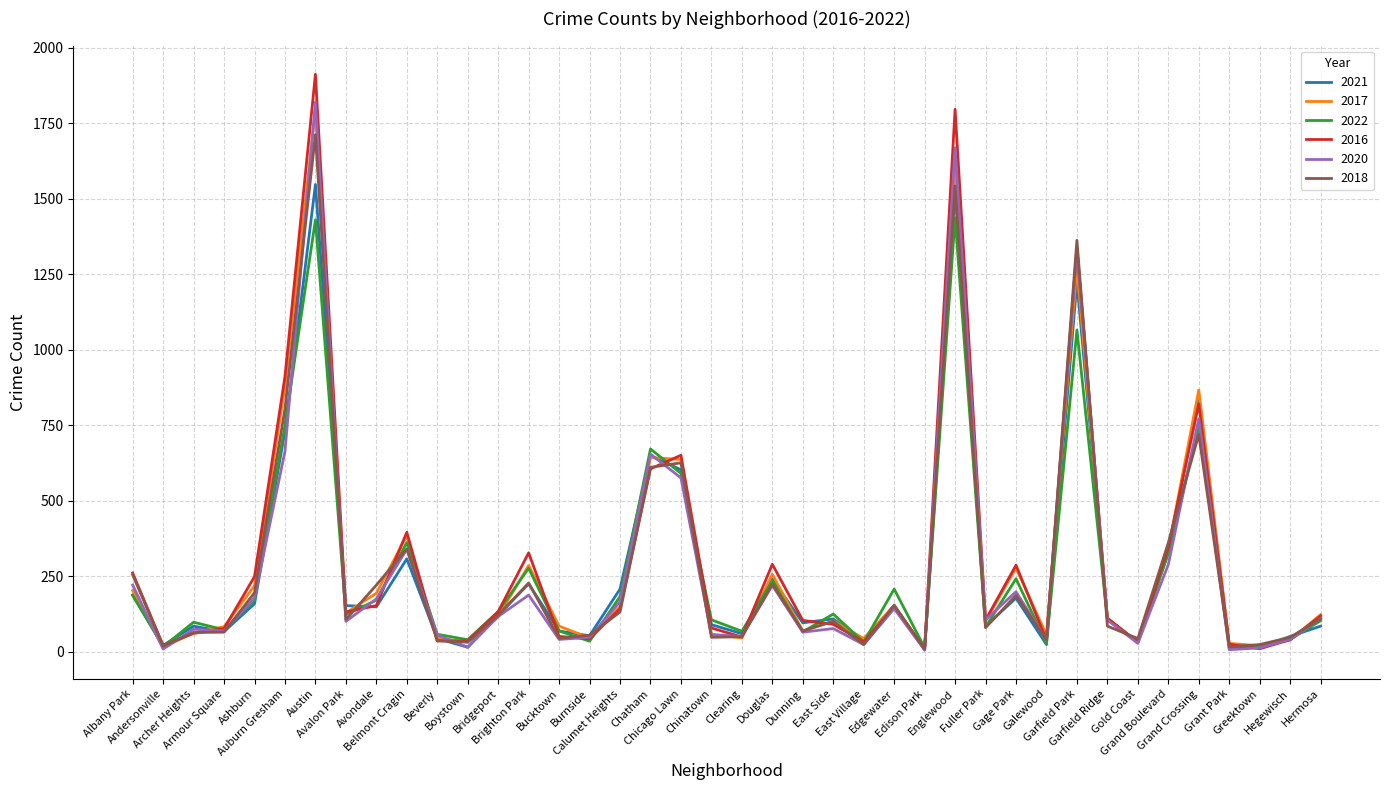

Which series has the widest spread of values?

2016